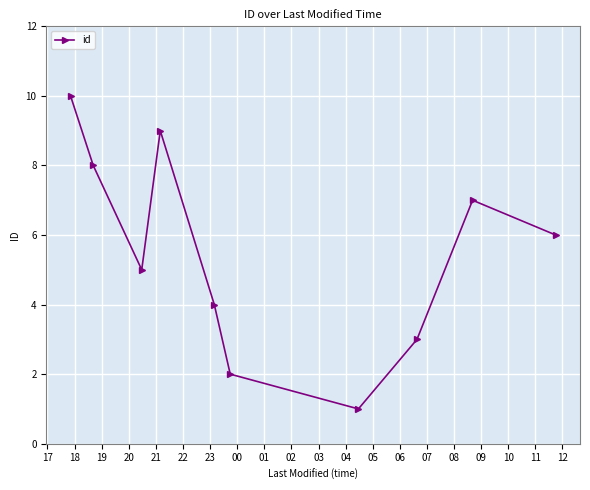

What is the difference between the second highest and second lowest values?

7